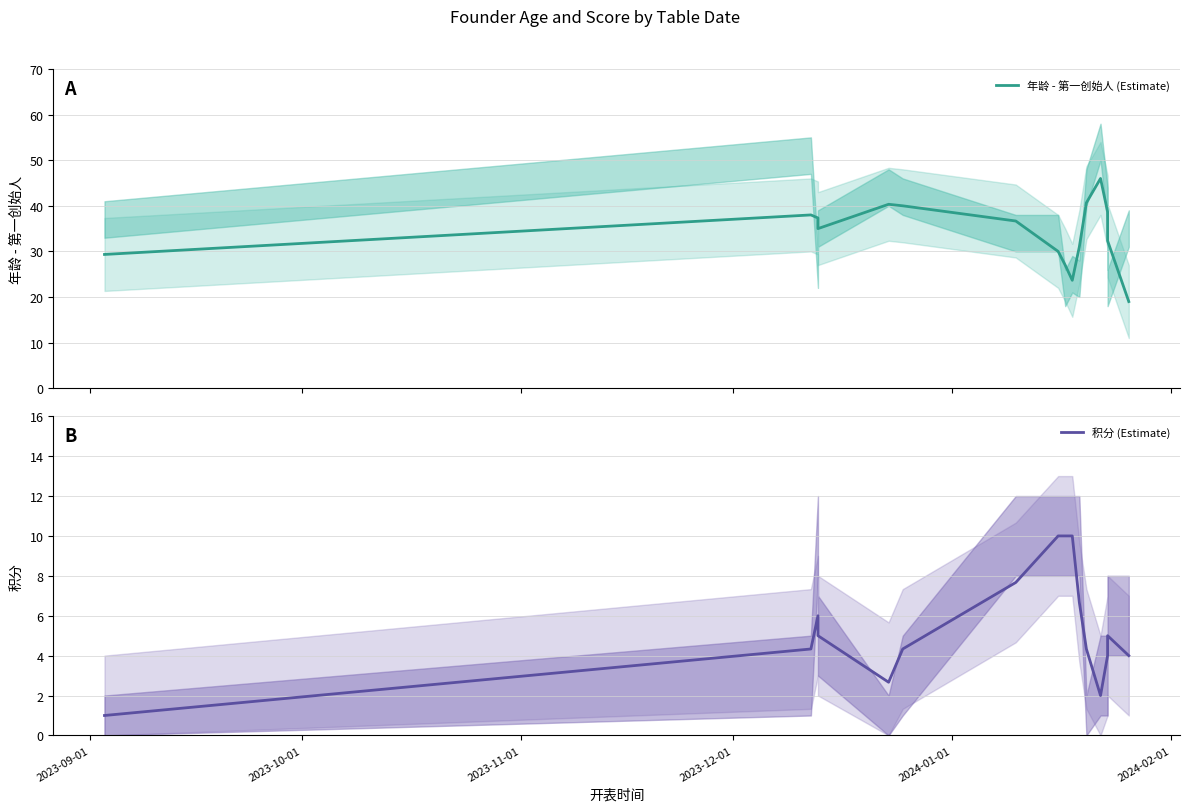

True or false: 年龄 - 第一创始人 (Estimate) and 积分 (Estimate) cross at least once.

False